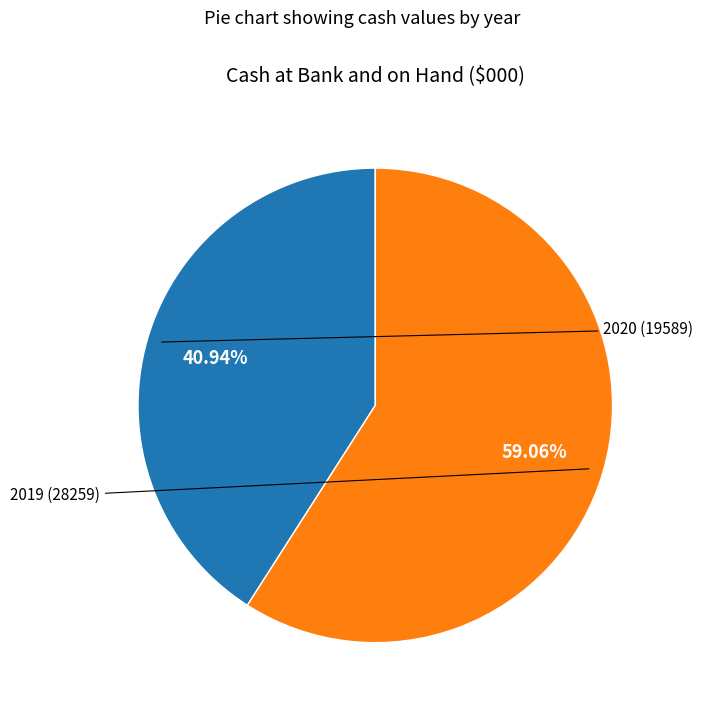

The 2019 slice represents 59% of the pie. True or false?

True